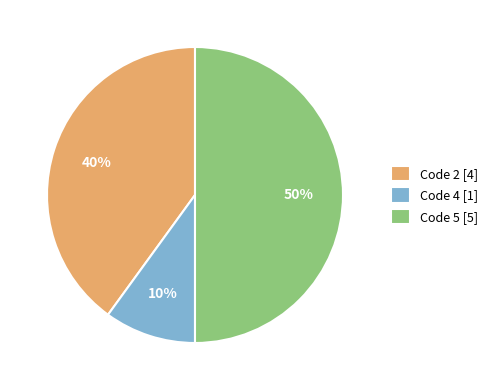

To the nearest percent, what portion does Code 2 [4] represent?

40%